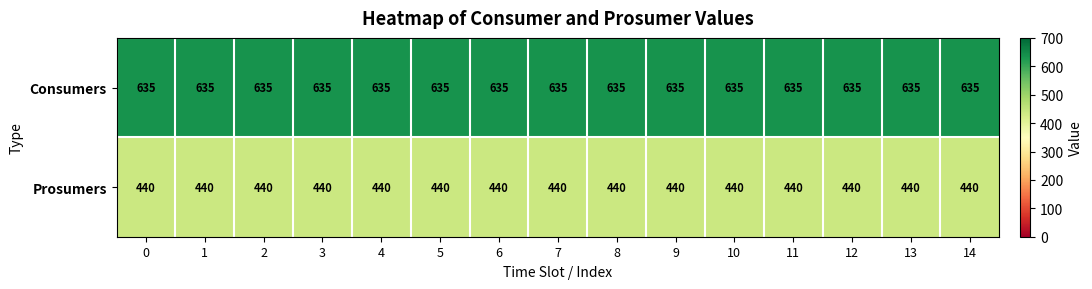

What is the total value across all series at 0?

1075